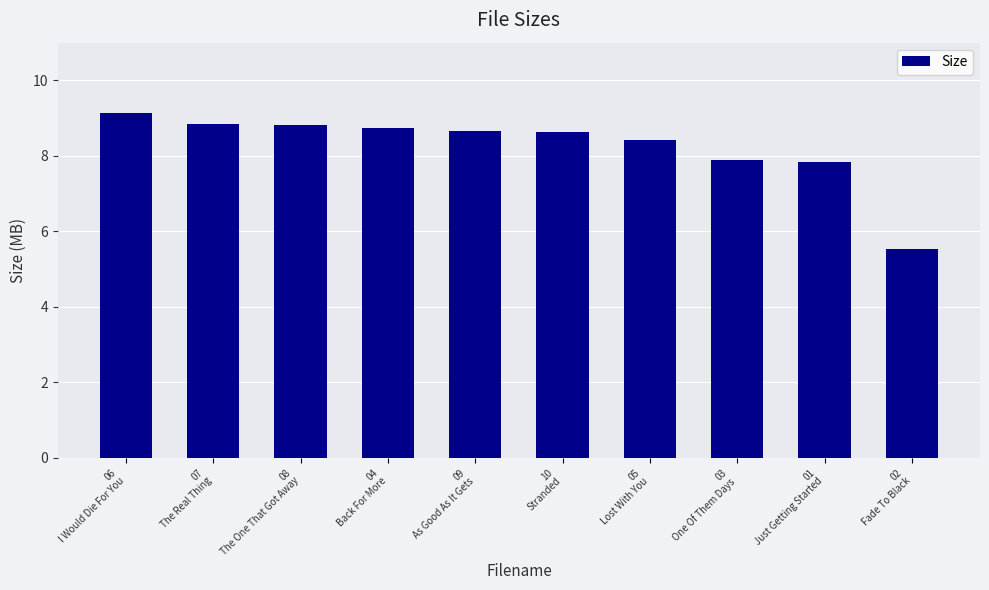

True or false: the data shows 8.6 at 10
Stranded.

True